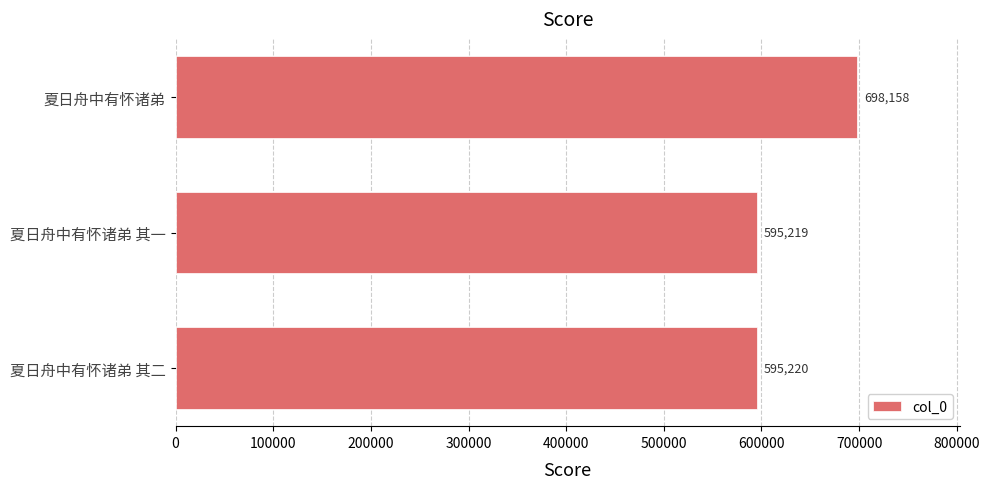

Is it true that the value at 夏日舟中有怀诸弟 is 918666?

False